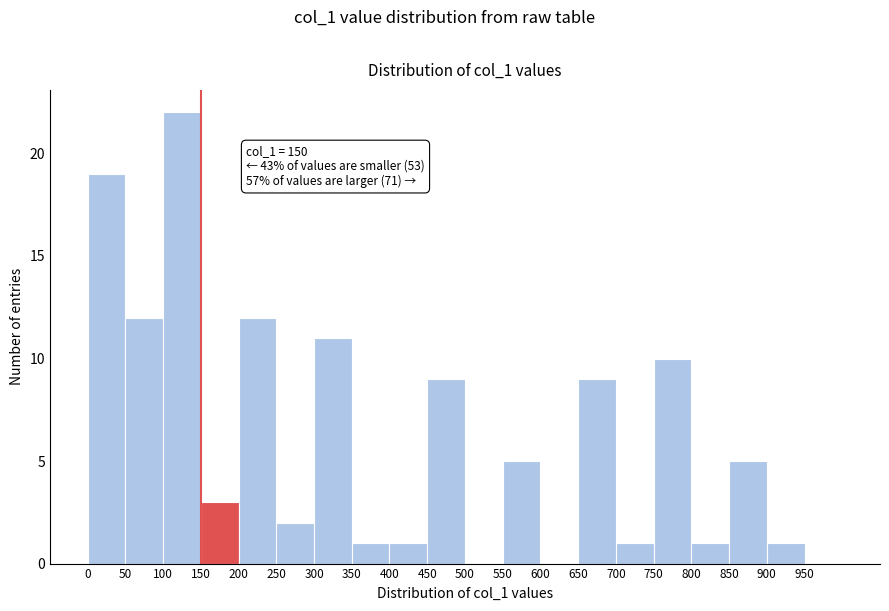

Which range on the x-axis has the tallest bar?

100 to 150